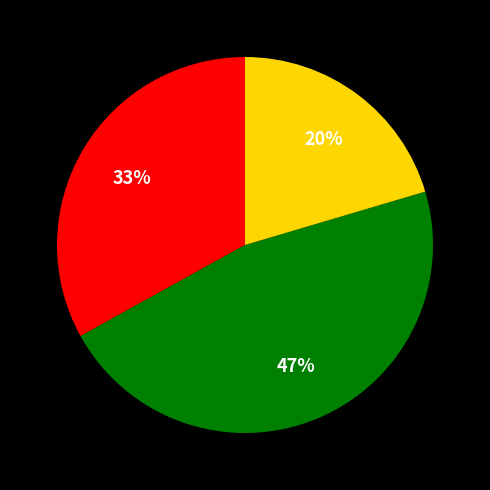

Does any single category account for the majority?

No